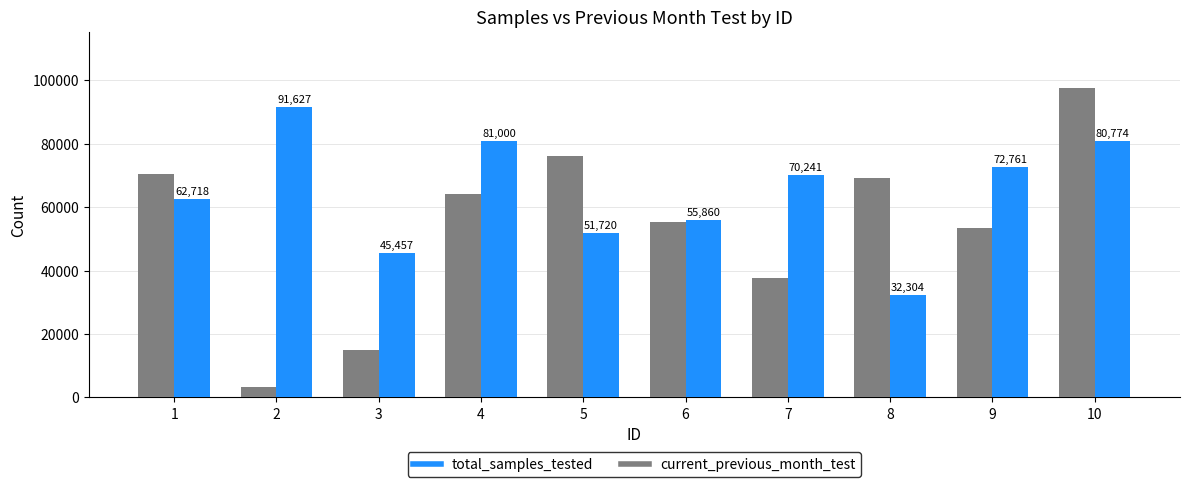

Read the total_samples_tested value at 6.

55860